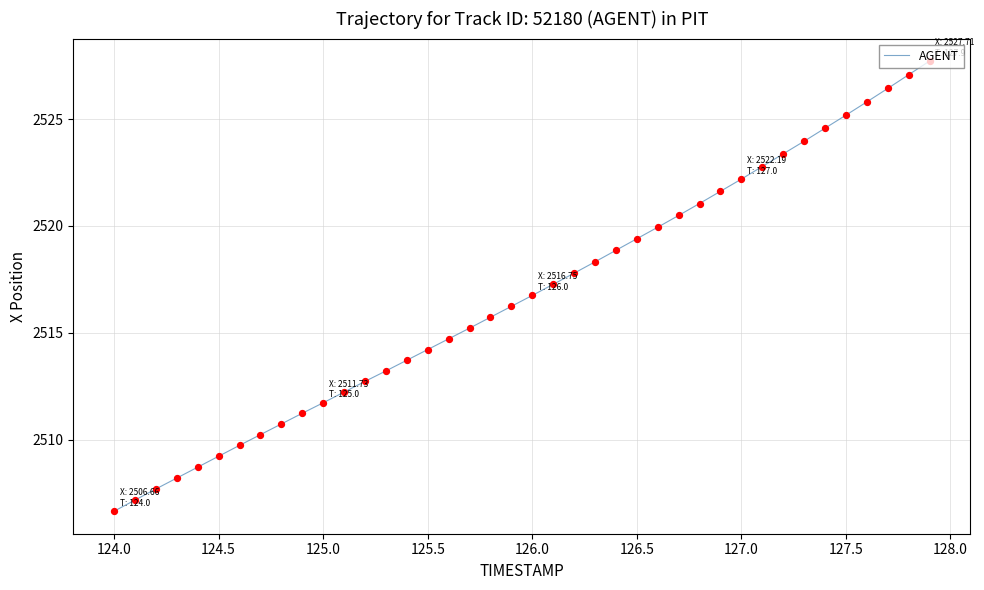

What is the maximum value shown in the chart?

2527.7